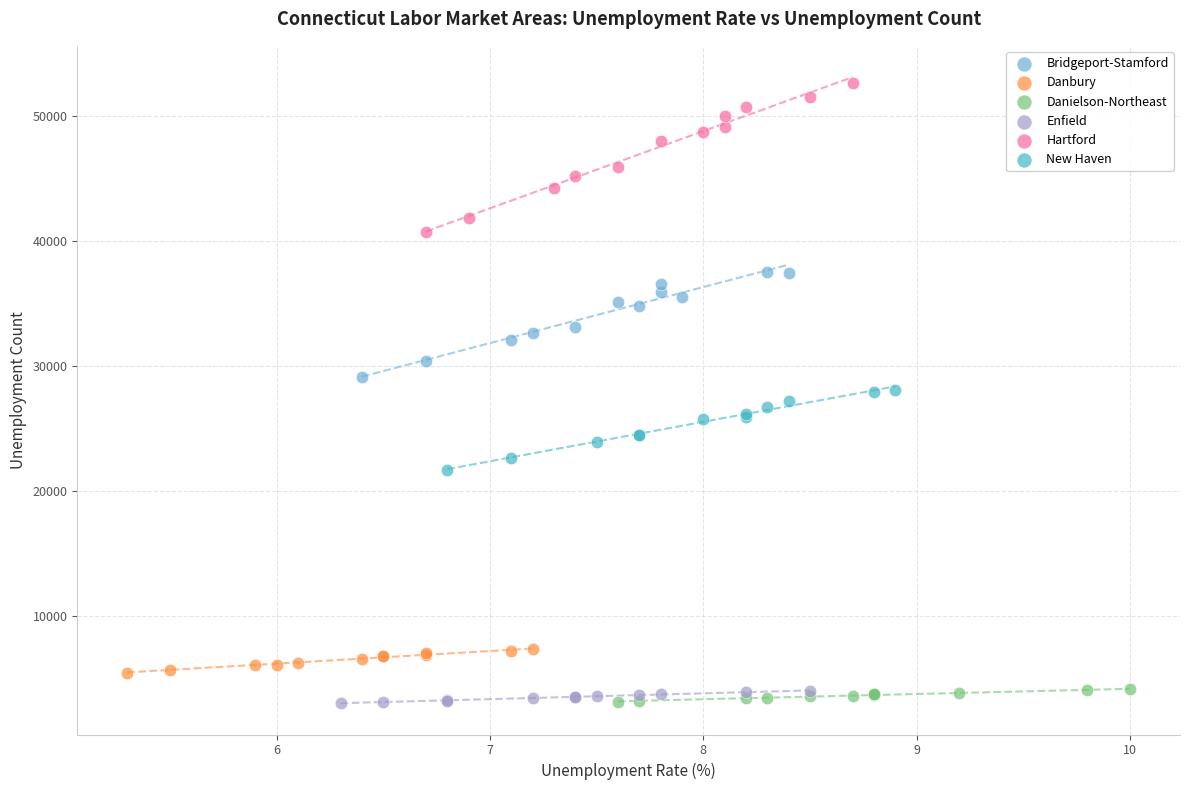

Which series contains the highest Y value?

Hartford